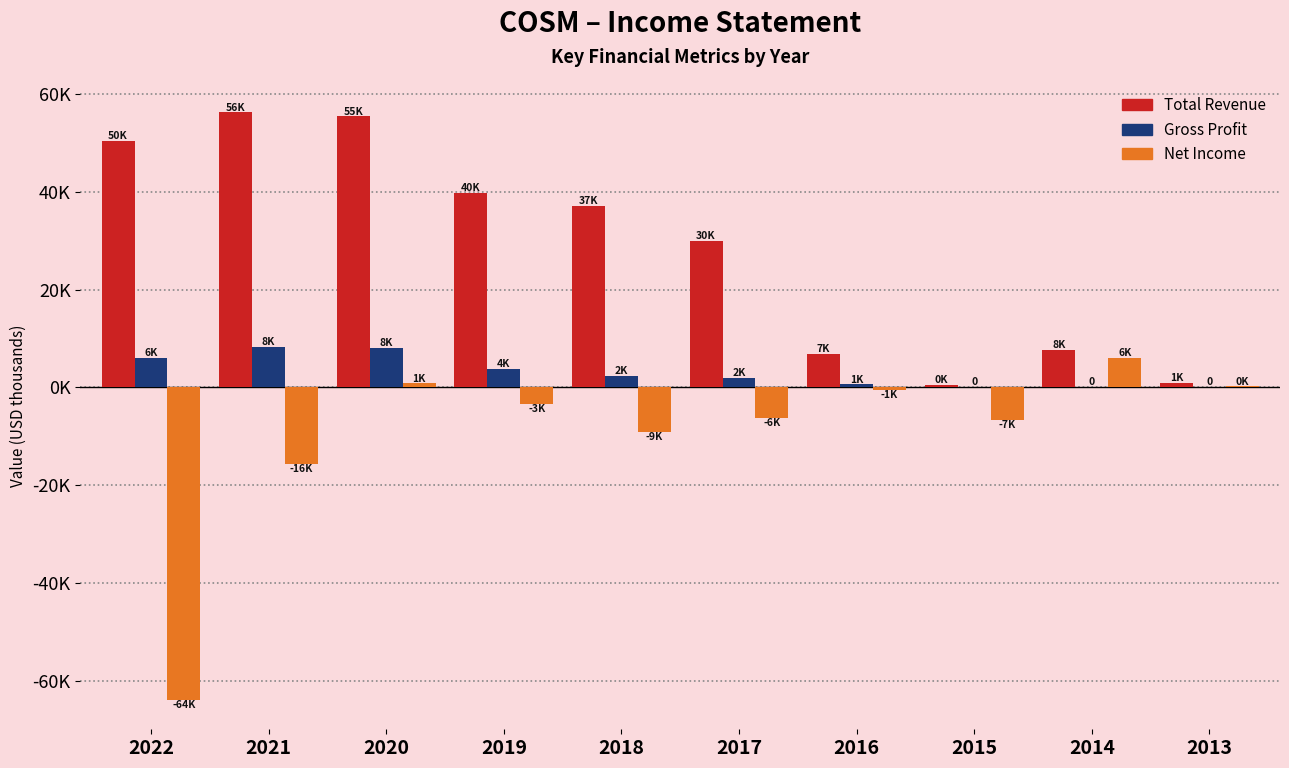

Are the bars grouped side by side (vs. stacked)?

Yes